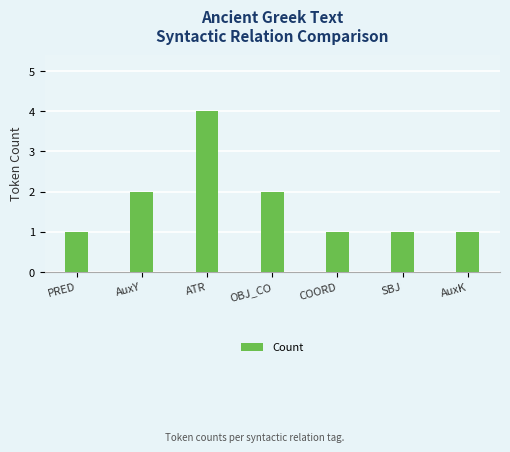

What is the difference between the values at COORD and AuxY?

1